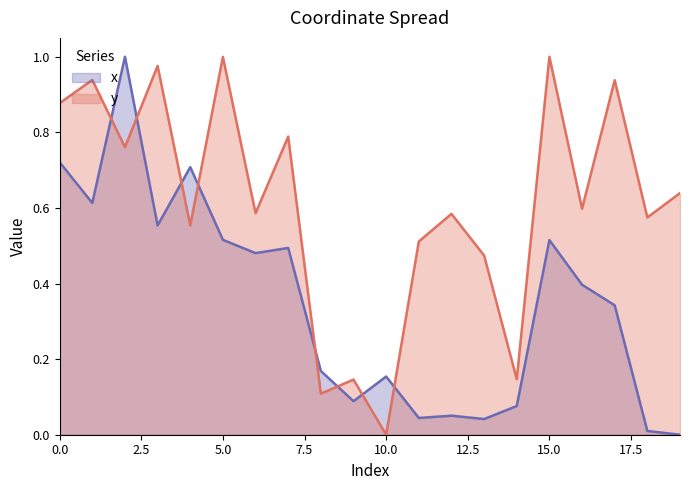

At how many categories does at least one series exceed 0?

20